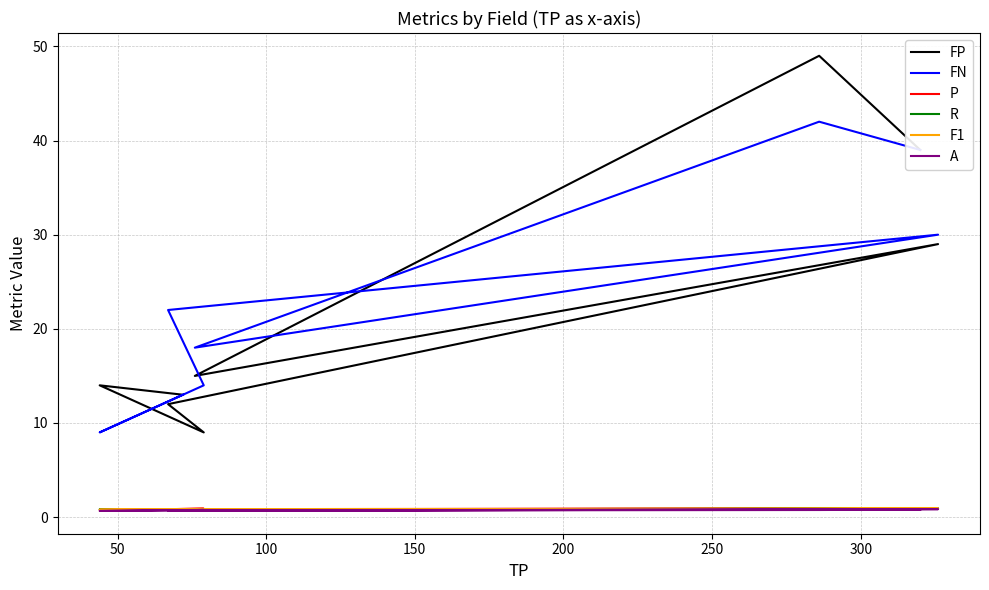

Reading left to right, list all the values displayed in this chart.

FP: 39.0	49.0	15.0	29.0	12.0	9.0	14.0	13.0
FN: 39.0	42.0	18.0	30.0	22.0	14.0	9.0	13.0
P: 0.9	0.9	0.8	0.9	0.8	0.9	0.8	0.8
R: 0.9	0.9	0.8	0.9	0.8	0.8	0.8	0.8
F1: 0.9	0.9	0.8	0.9	0.8	0.9	0.8	0.8
A: 0.8	0.8	0.7	0.8	0.7	0.8	0.7	0.7